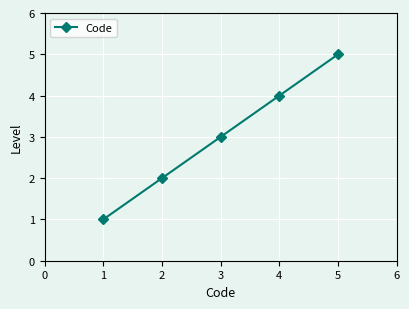

List the labels in order of value, largest first.

5, 4, 3, 2, 1